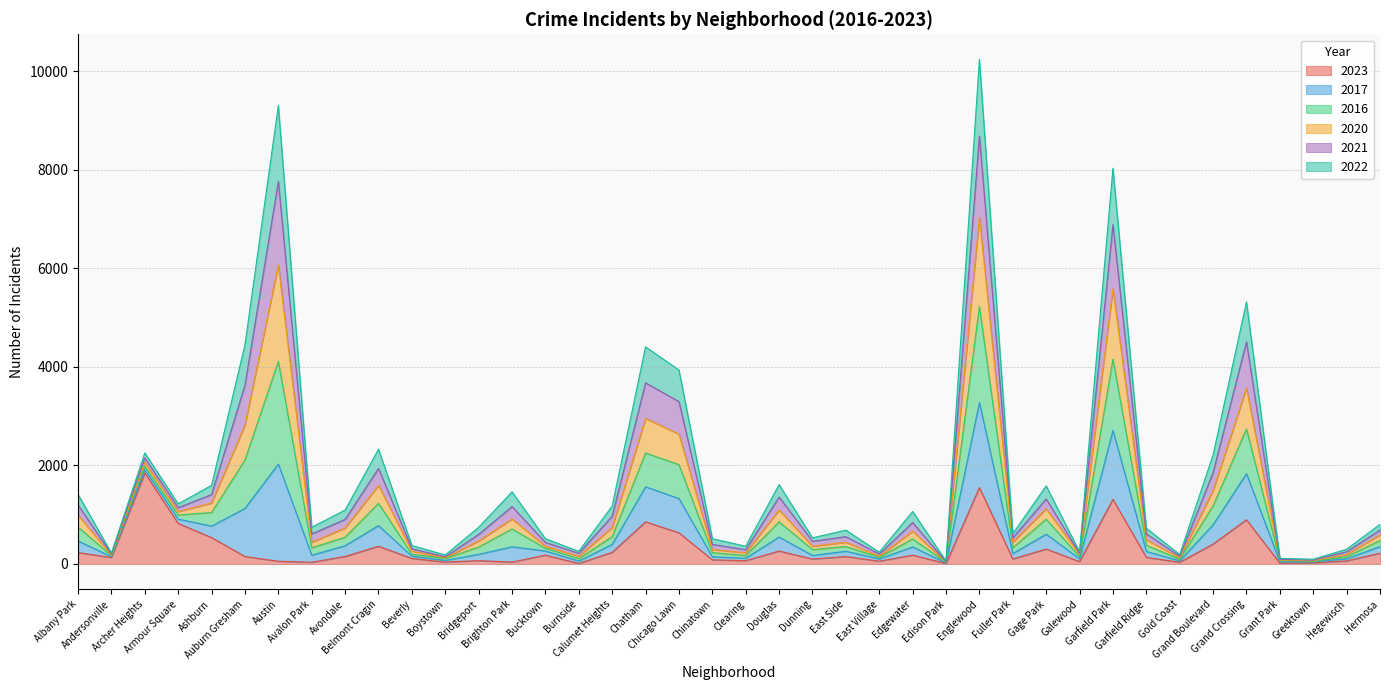

What is the label of the 11th point from the left?

Beverly